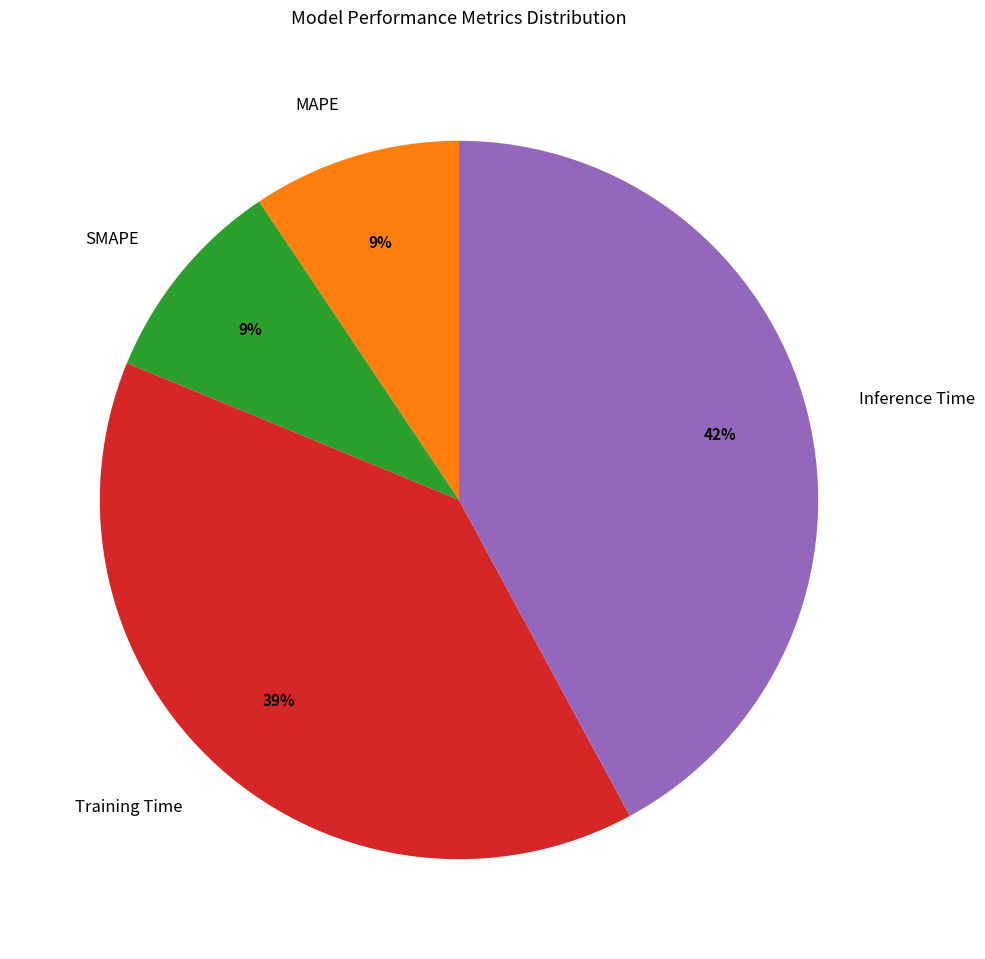

To the nearest percent, what percentage of the pie is MAPE?

9%